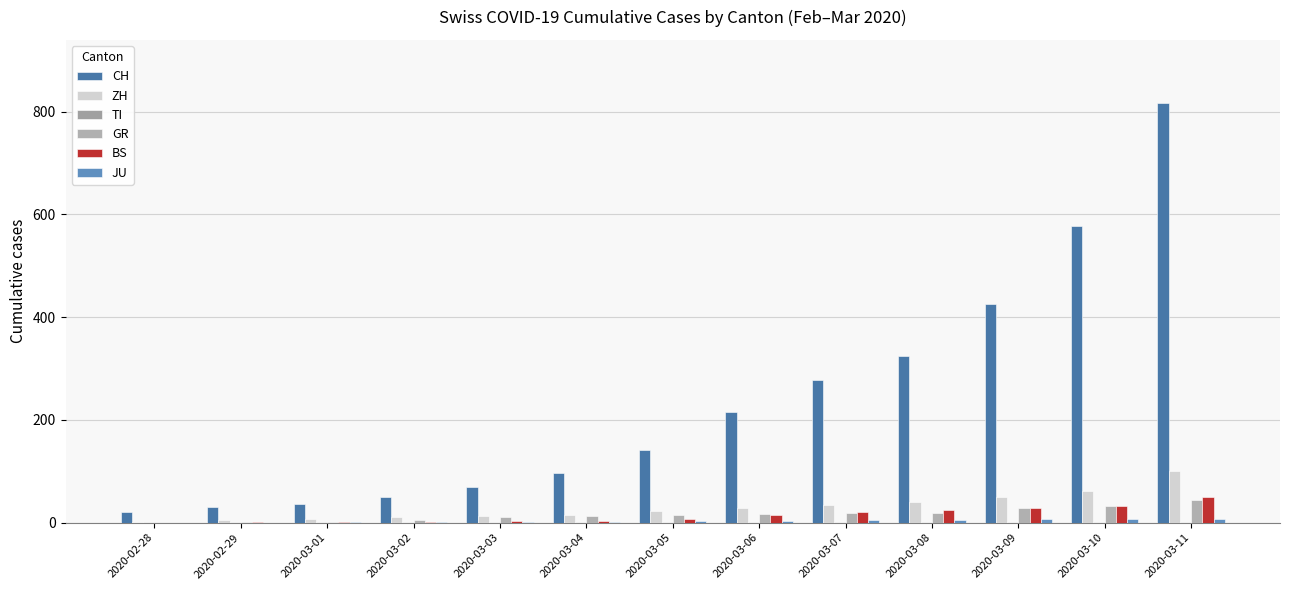

Between 2020-02-28 and 2020-03-06, which series saw the biggest shift?

CH